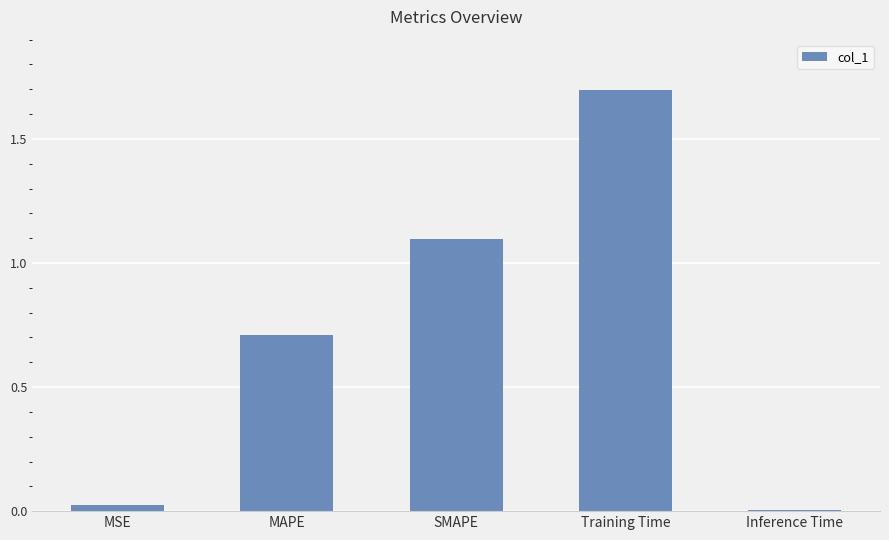

At which label is the value closest to 0?

Inference Time